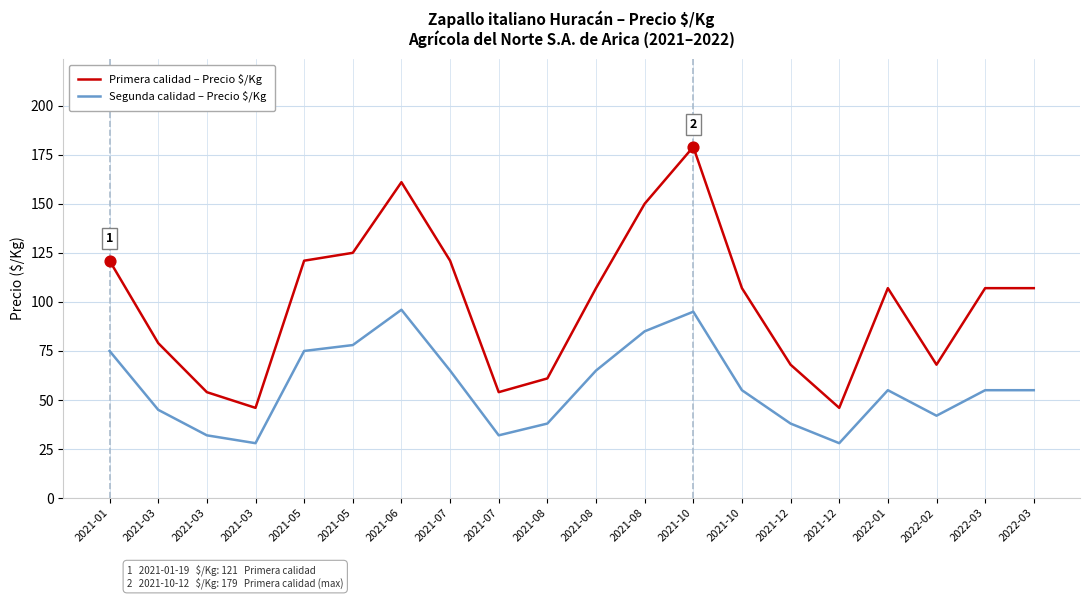

What are all the series names shown in the legend?

Primera calidad – Precio $/Kg, Segunda calidad – Precio $/Kg